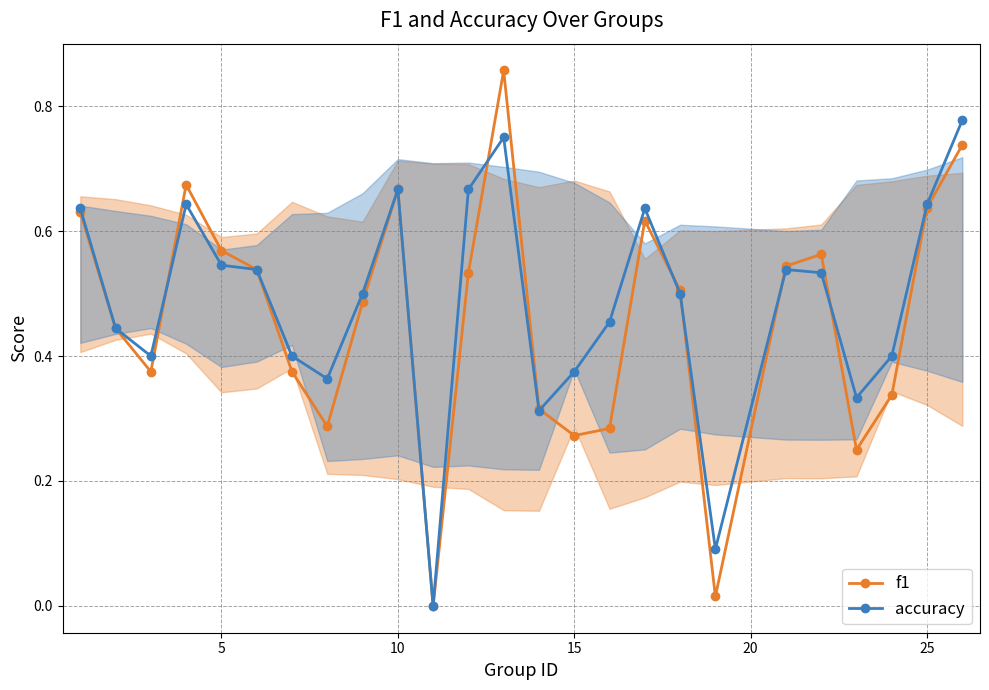

True or false: accuracy has more than 2 interior local peaks.

True